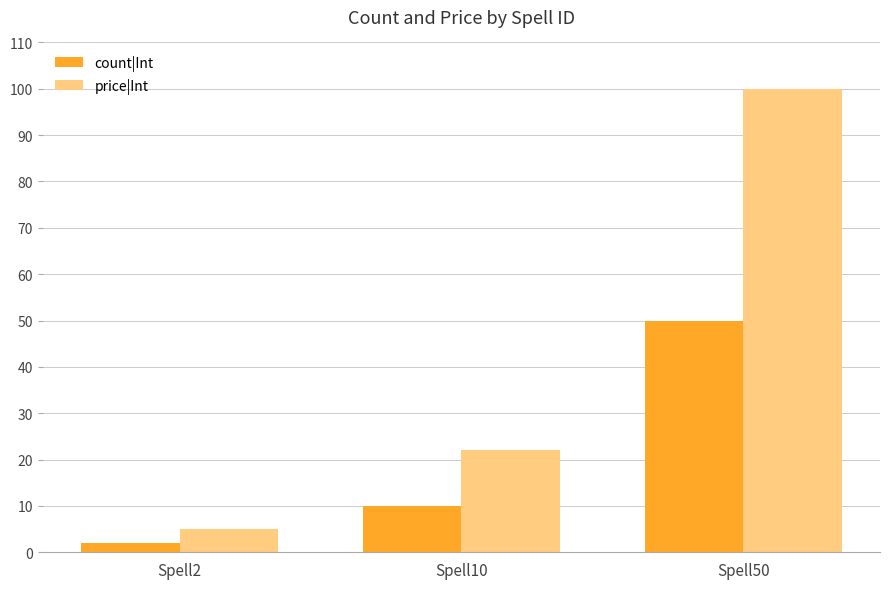

Which series has the widest spread of values?

price|Int